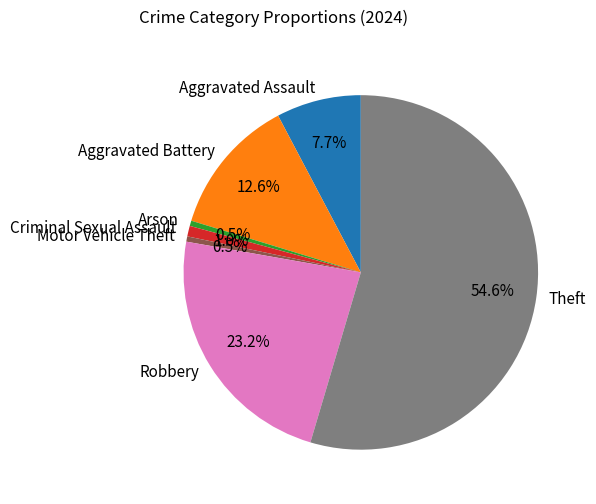

What percentage is NOT represented by Robbery?

76.8%